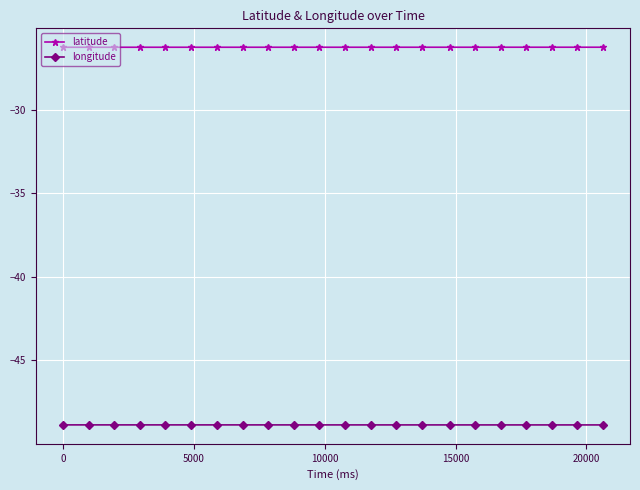

What is the value of the longitude point at the 16th from the left?

-48.9